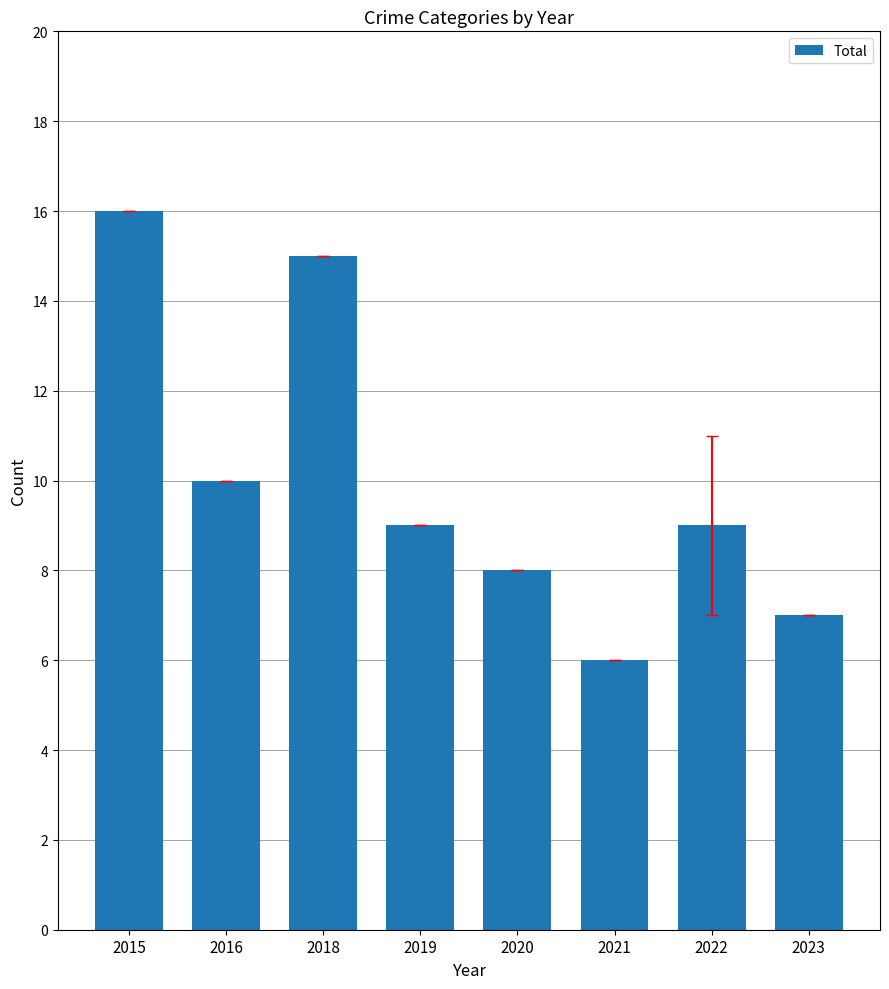

What is the maximum value shown in the chart?

16